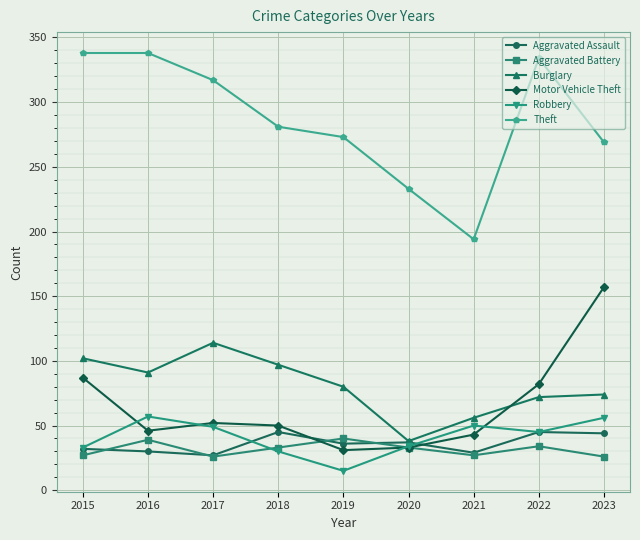

The value of Aggravated Assault at 2023 is 30. True or false?

False